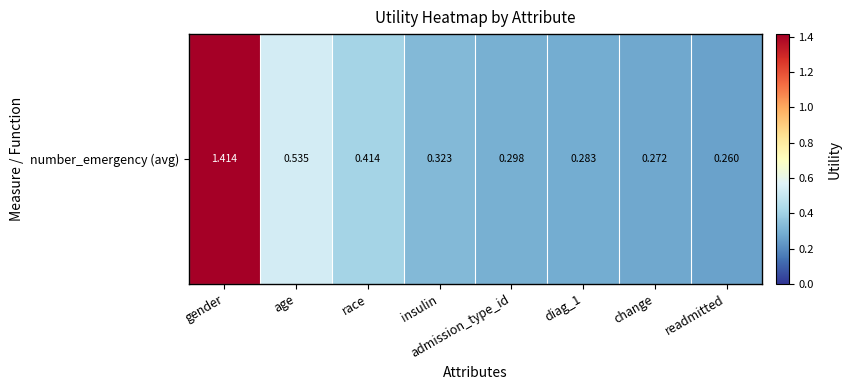

List the labels in order of value, smallest first.

readmitted, change, diag_1, admission_type_id, insulin, race, age, gender